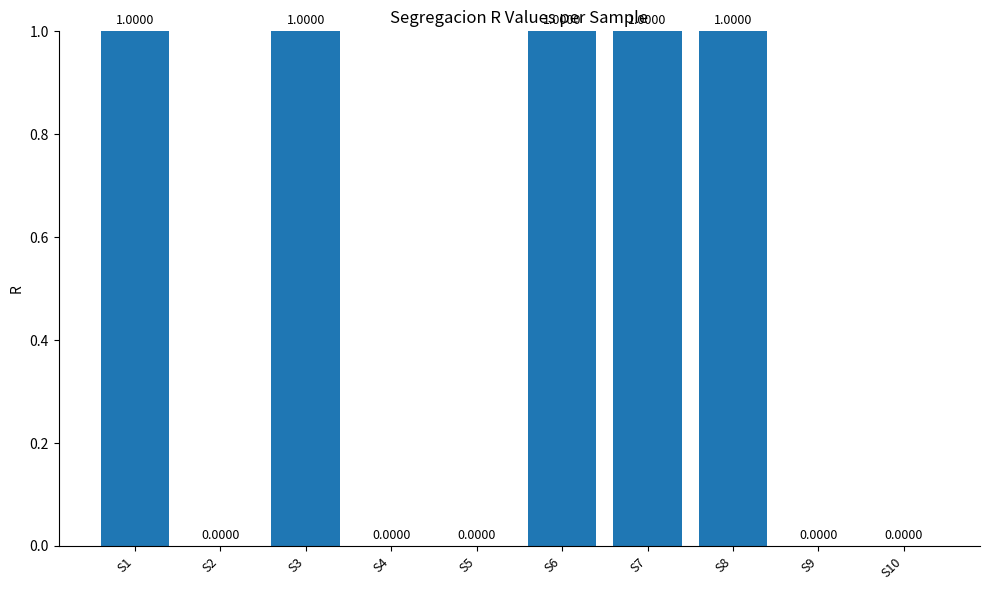

What is the sum of all values?

5